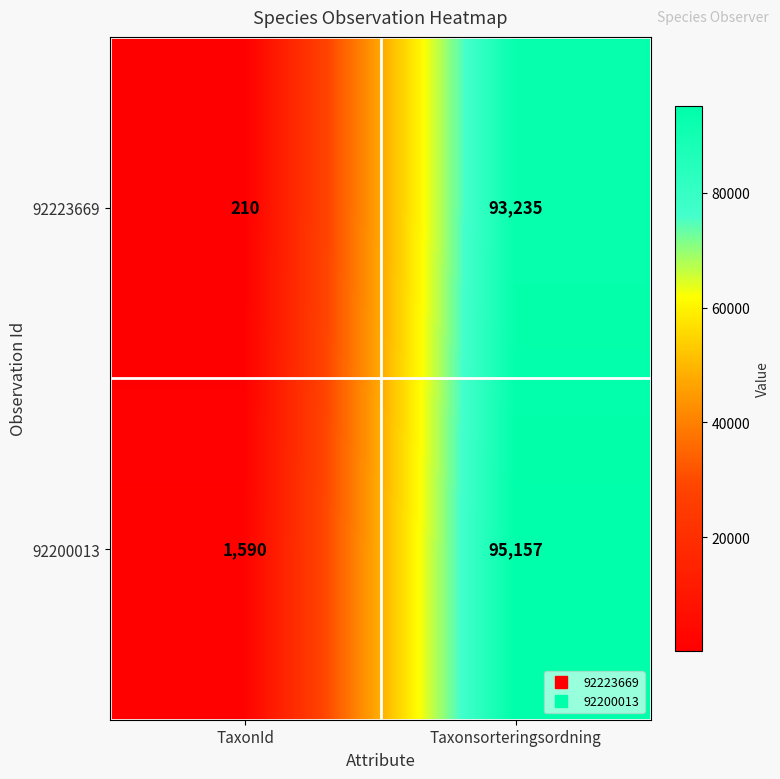

What is the minimum value shown in the chart?

210